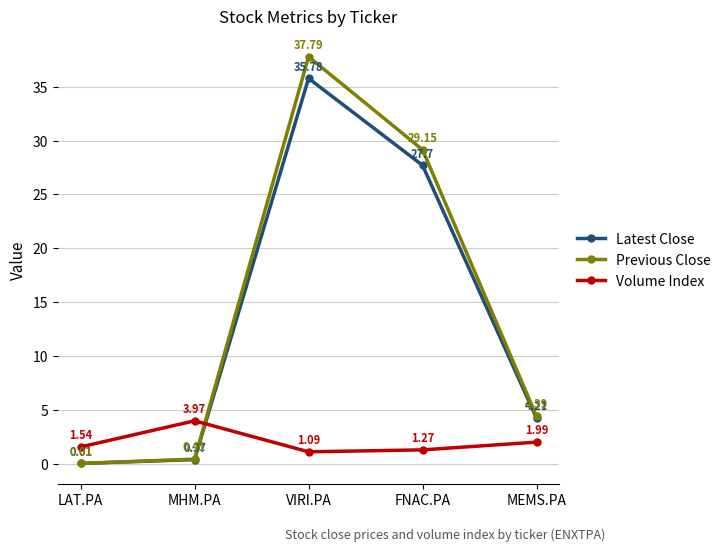

What is the total value across all series at FNAC.PA?

58.1